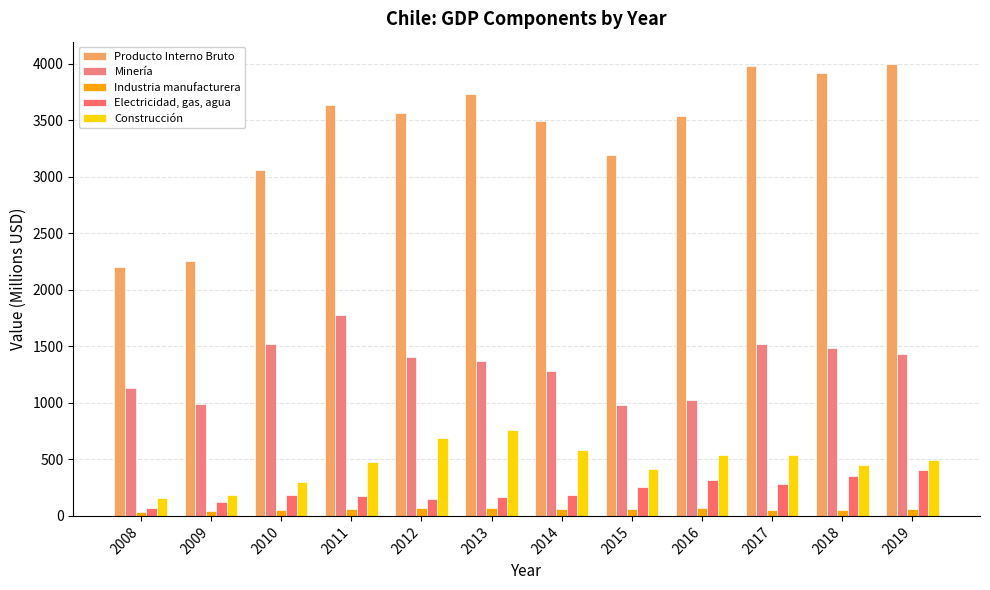

What value does the Industria manufacturera series have at 2010, to the nearest 5?

50